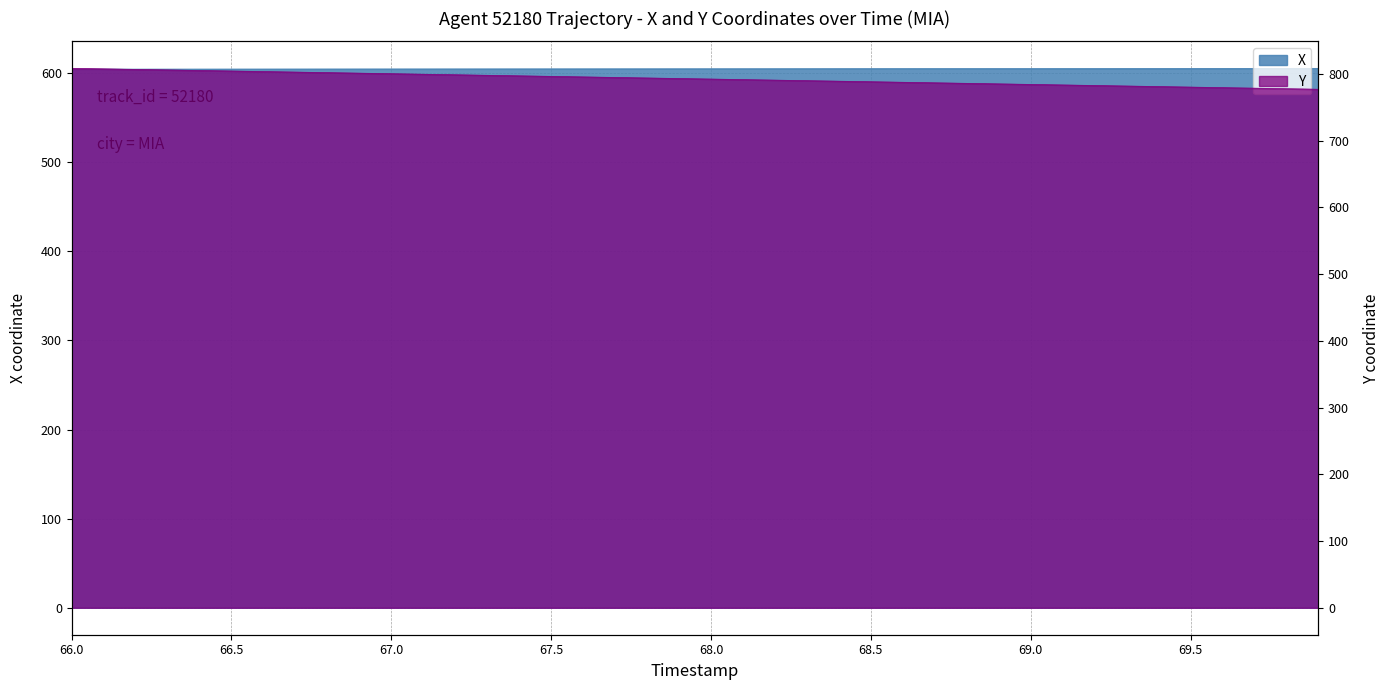

Which series has the largest total across all categories?

Y